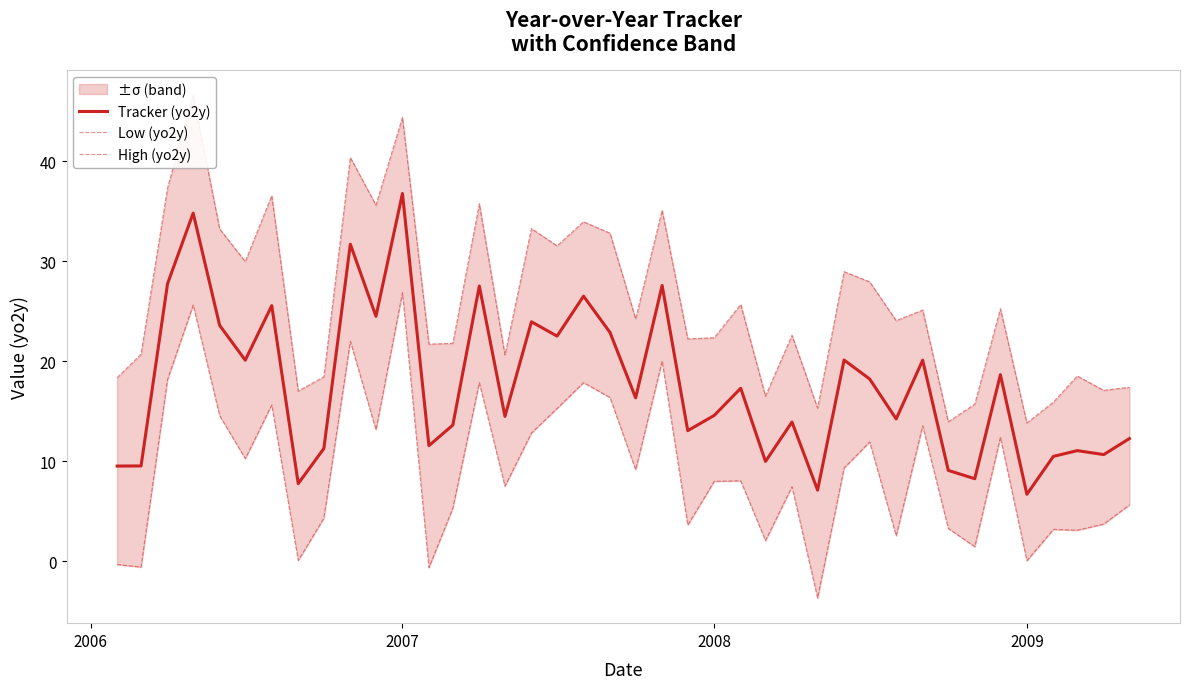

Does the chart display data point markers on the line(s)?

No